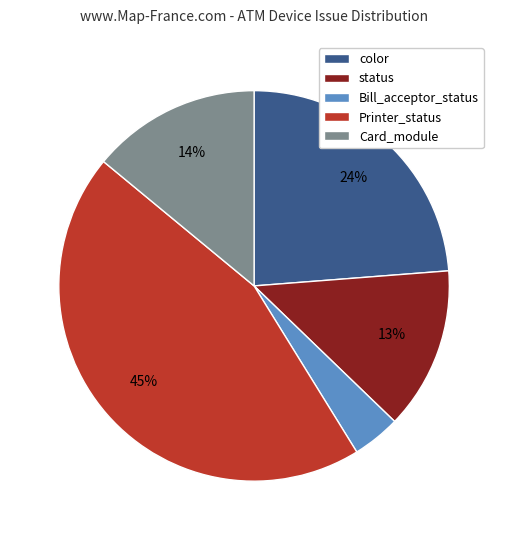

Which category has the smallest portion of the pie?

Bill_acceptor_status